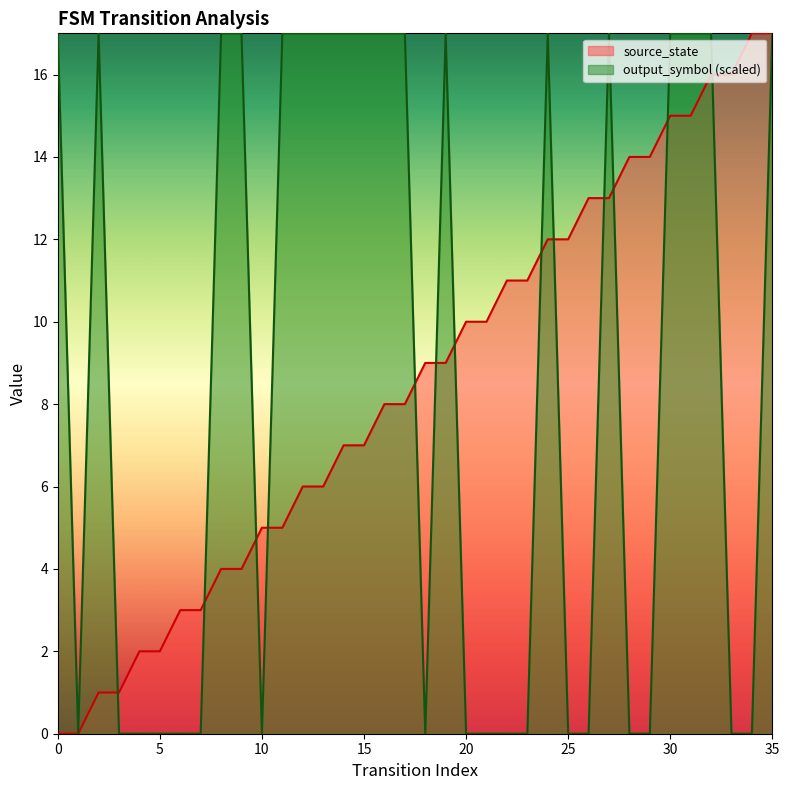

What is the sum of all source_state values?

306